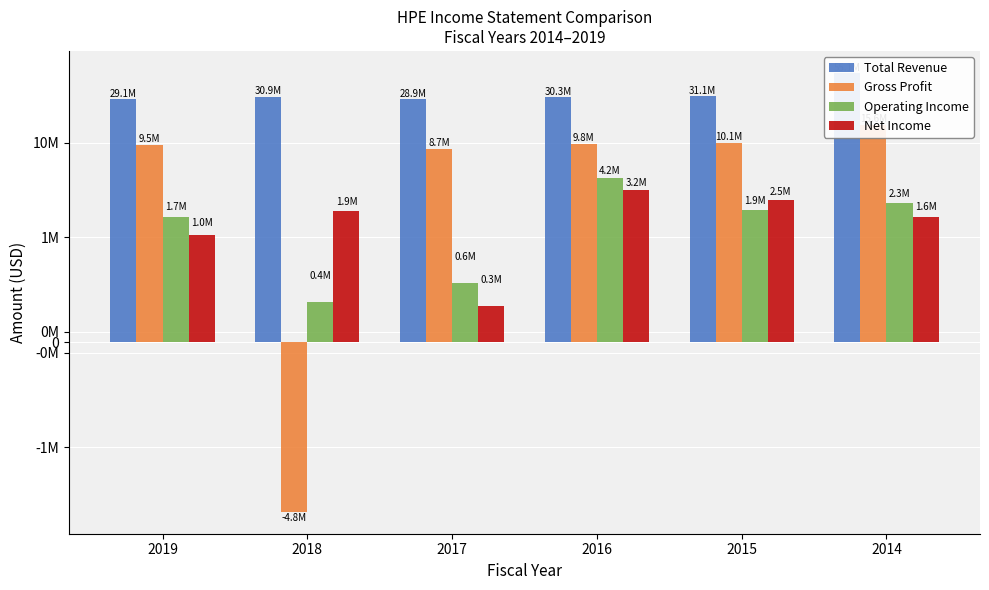

What is the smallest value displayed?

-4848000